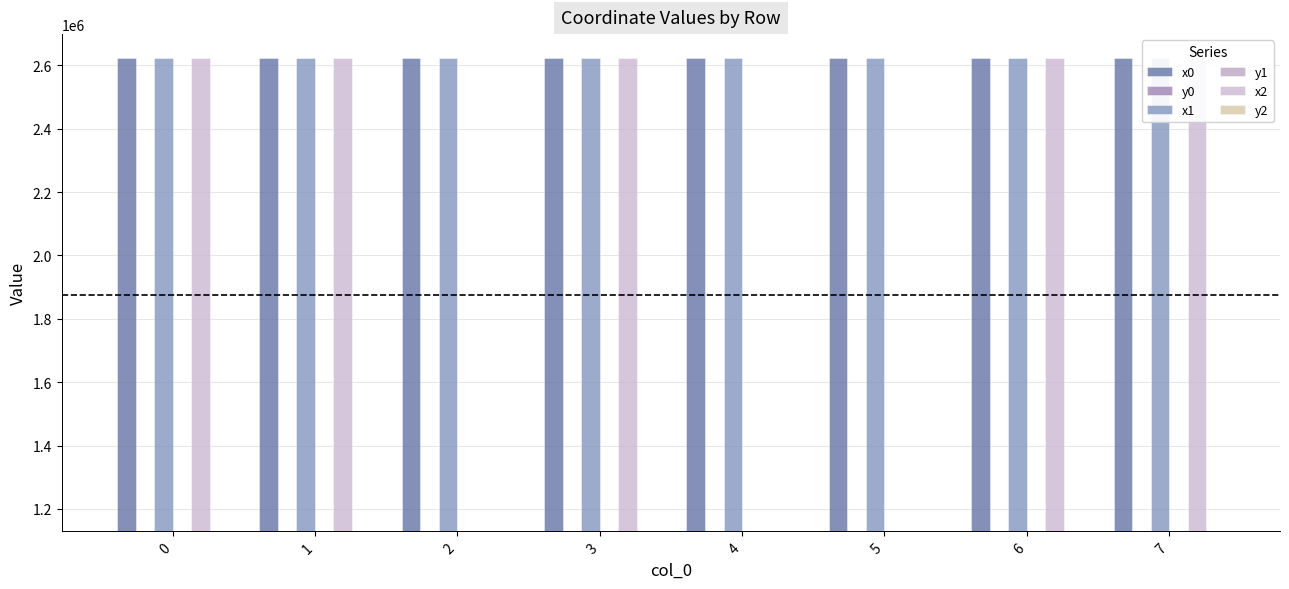

What is the difference between the highest and lowest values at 2?

1494124.8